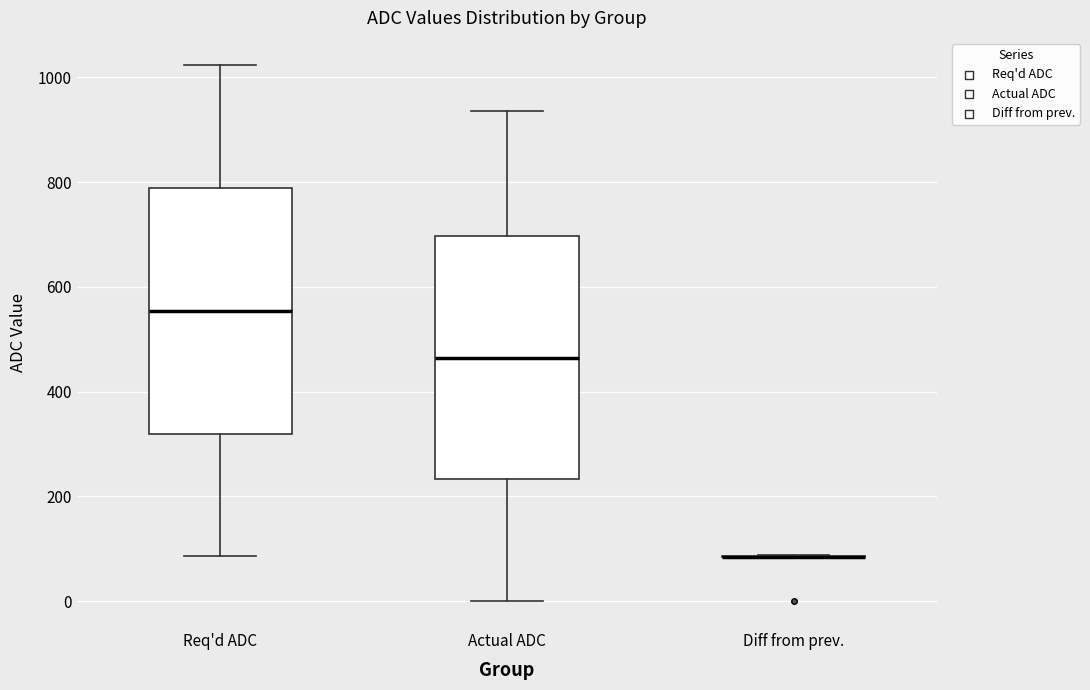

Where is the upper edge of the box for Actual ADC on the y-axis? The values are not printed on the chart, so give them approximately, as read against the axis.

700